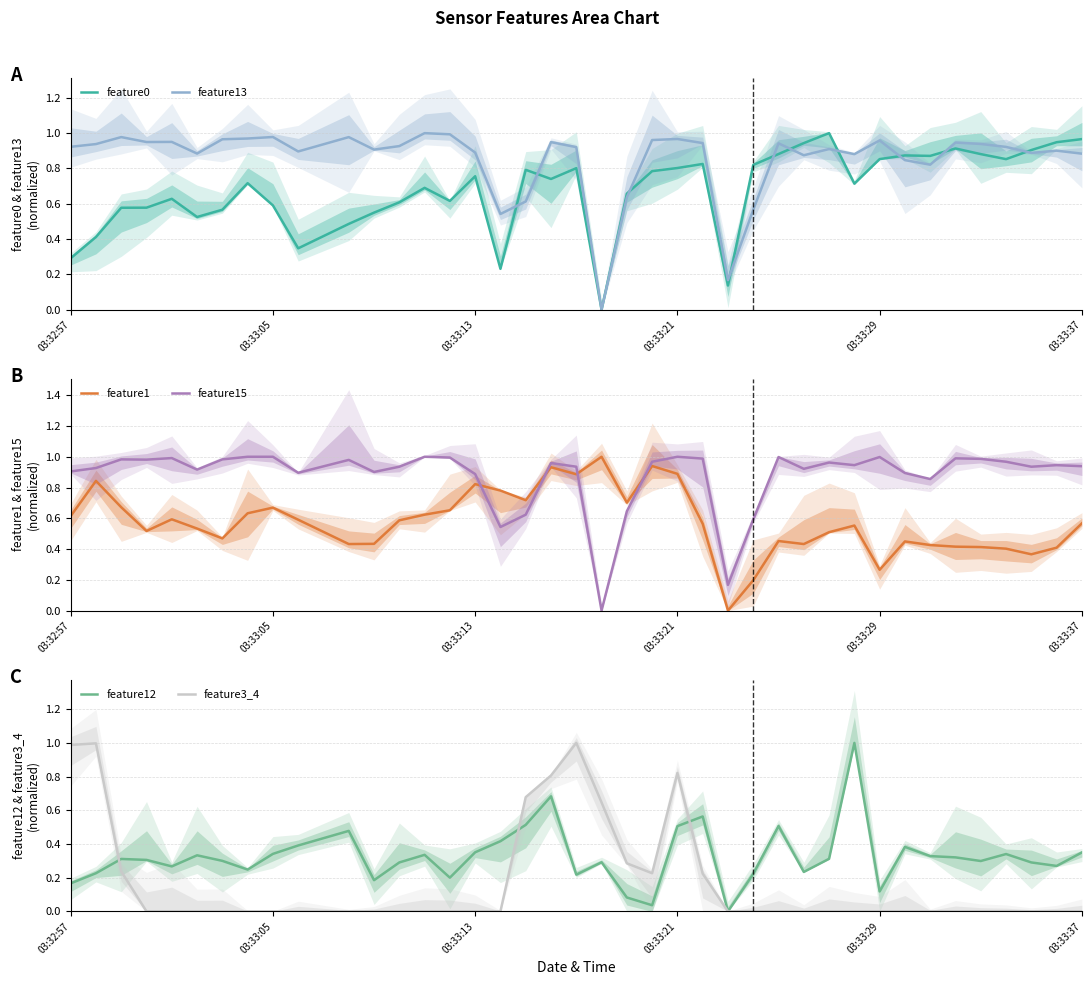

In feature1, how many points are higher than both neighbors (excluding endpoints)?

10